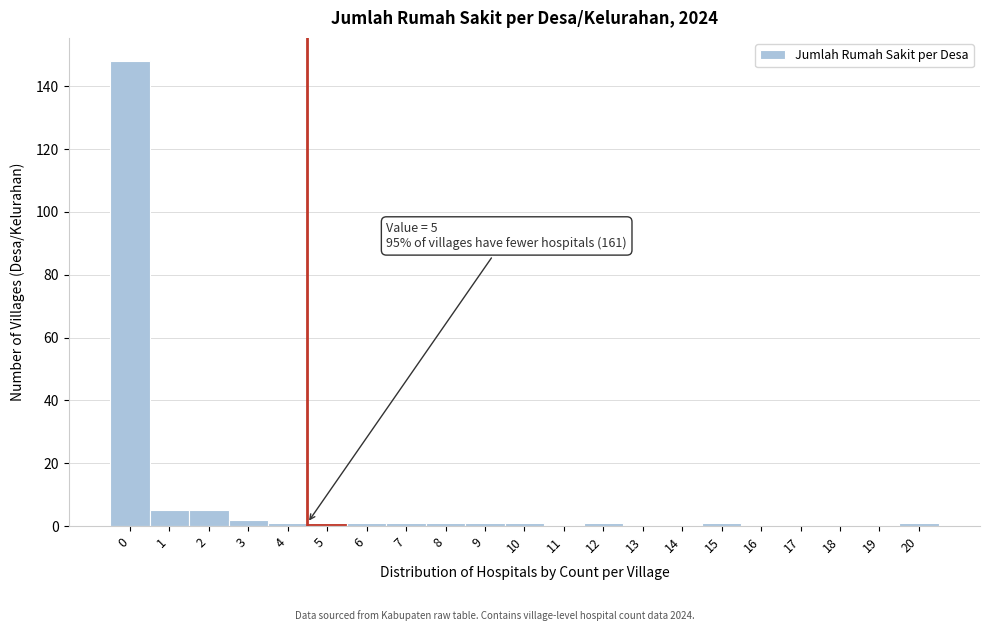

Reading right to left, transcribe all the data shown in this chart.

20=1	19=0	18=0	17=0	16=0	15=1	14=0	13=0	12=1	11=0	10=1	9=1	8=1	7=1	6=1	5=1	4=1	3=2	2=5	1=5	0=148